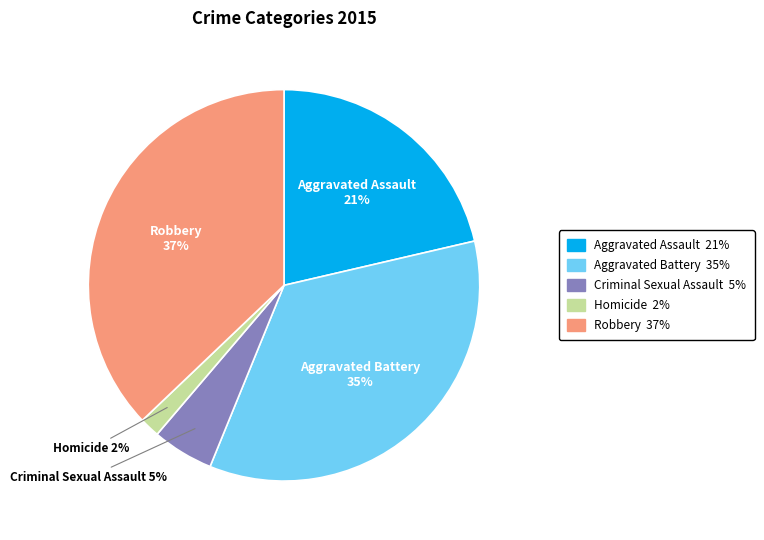

Combined, do Aggravated Battery and Criminal Sexual Assault account for over 50%?

No